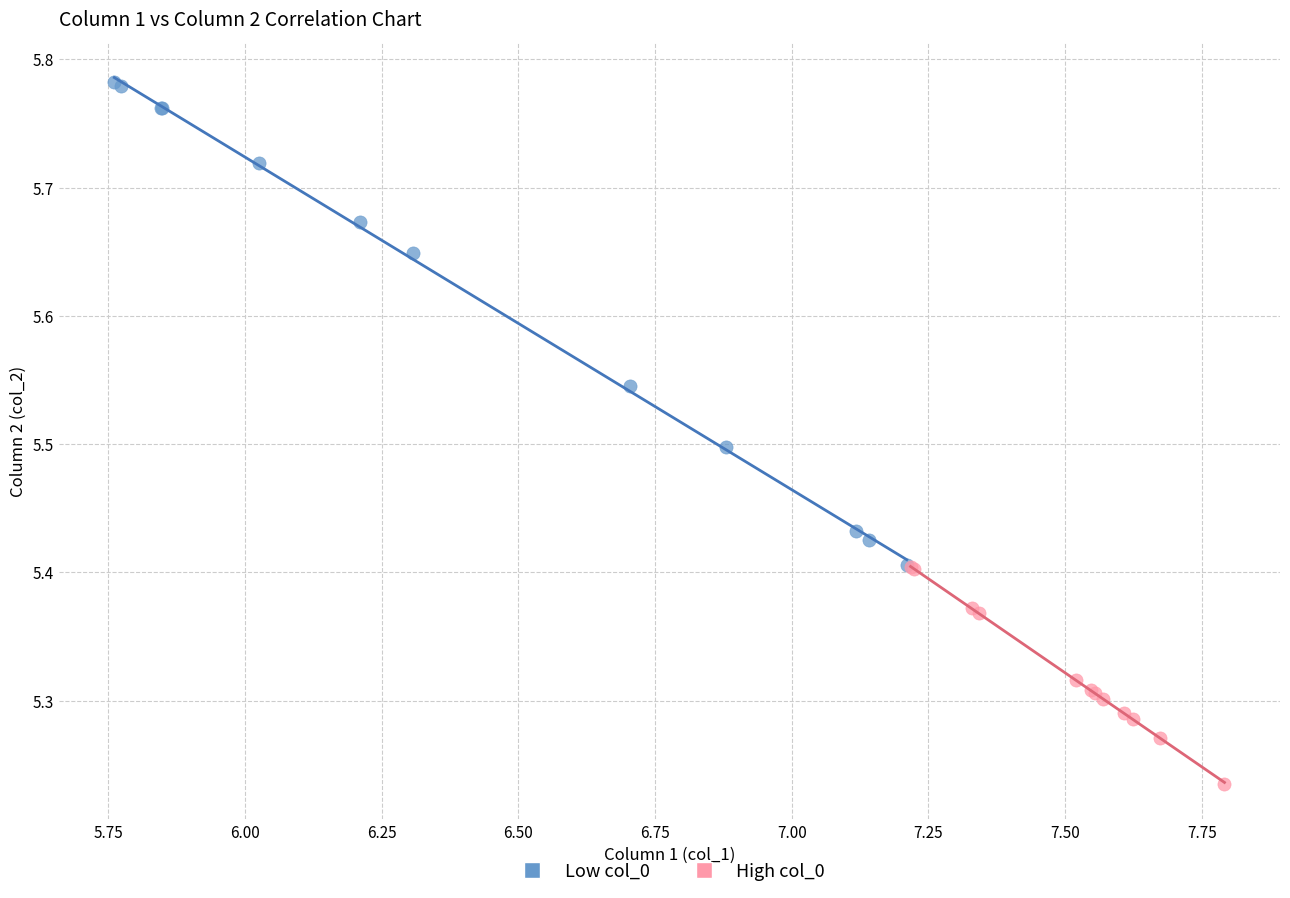

Which series contains the lowest Y value?

High col_0